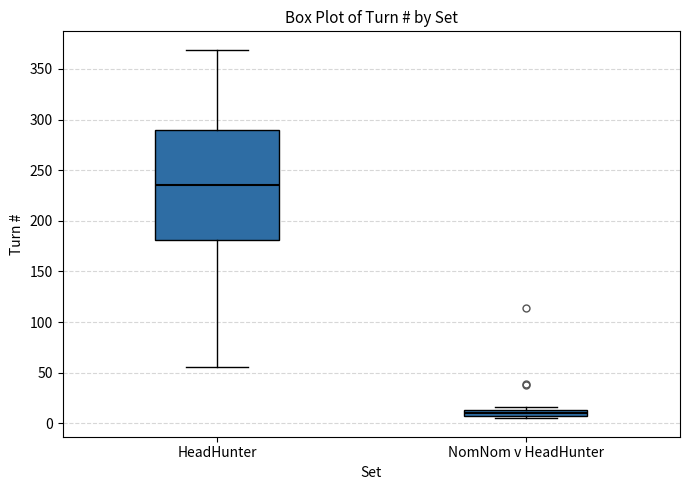

Which box is the tallest, from its lower edge to its upper edge?

HeadHunter